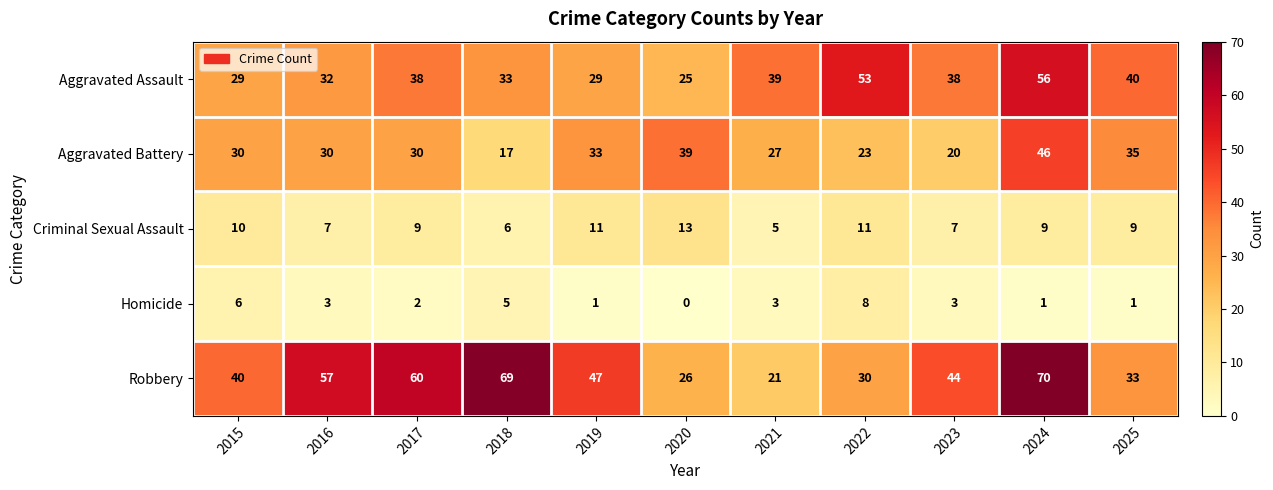

Which category has the lowest value in the Aggravated Assault series?

2020